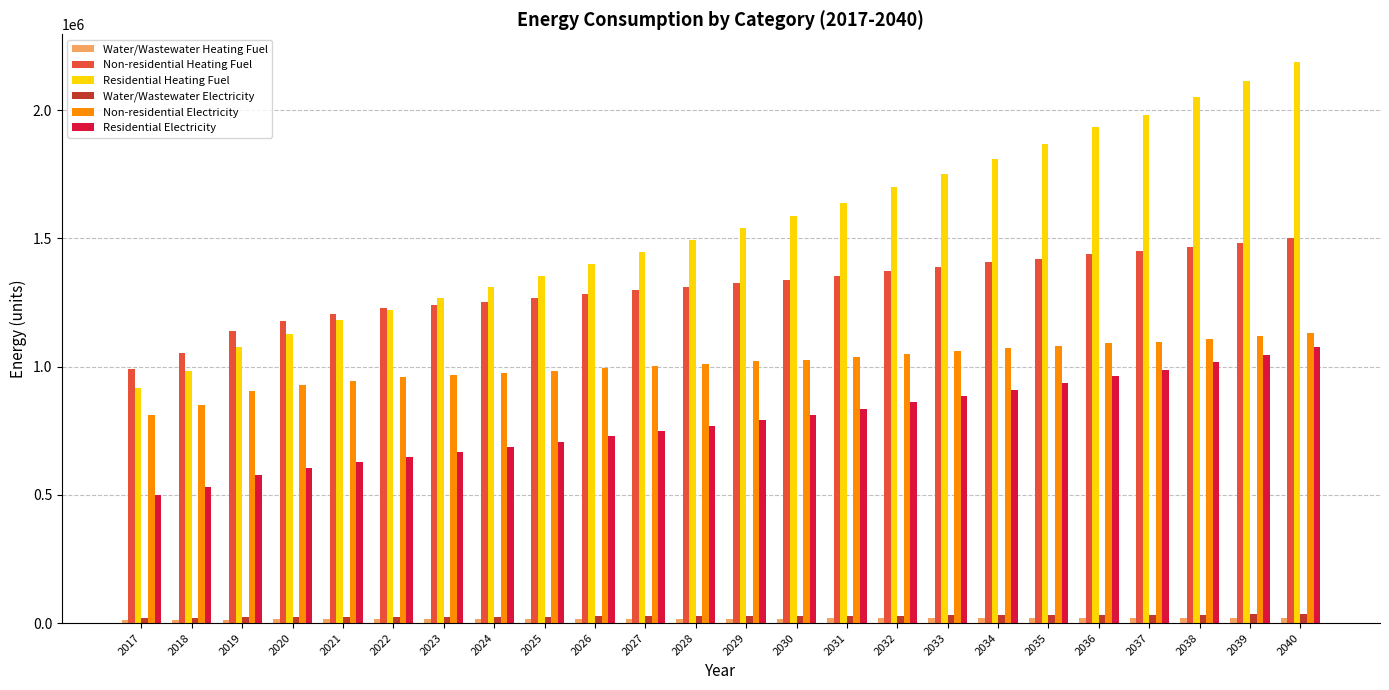

What is the average value of the Residential Electricity series?

787775.1